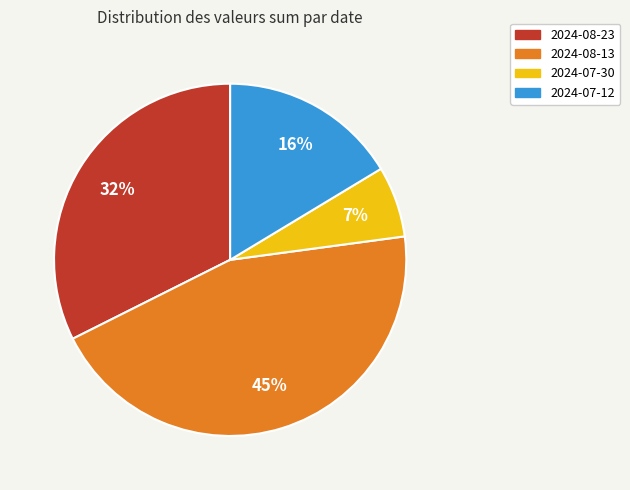

Do 2024-08-23 and 2024-07-30 together represent more than half of the pie?

No